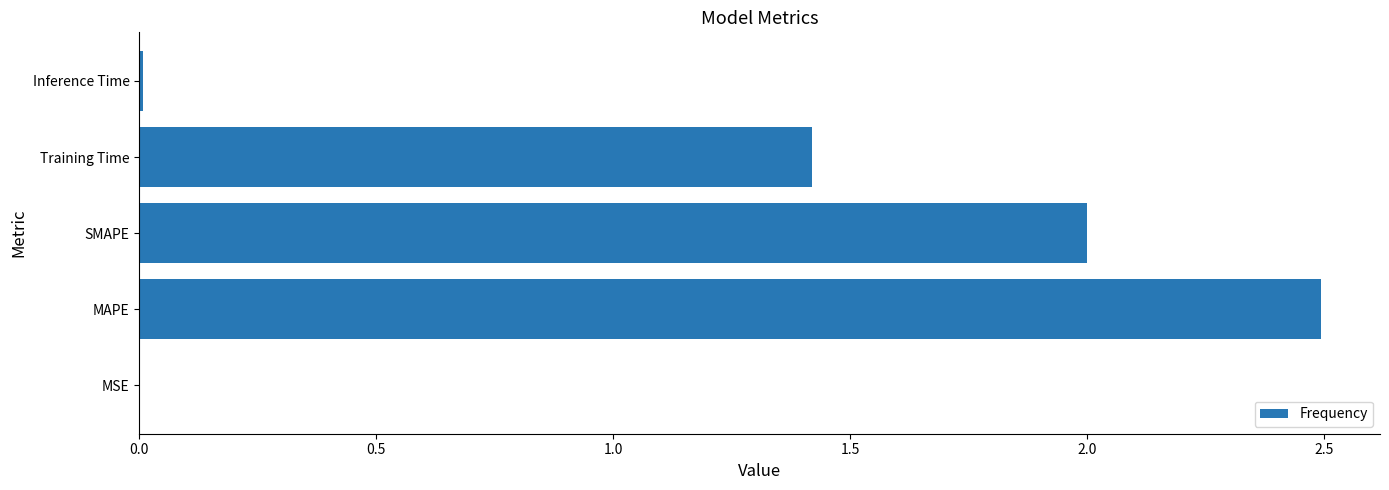

At which category does the chart reach its peak across all series?

MAPE